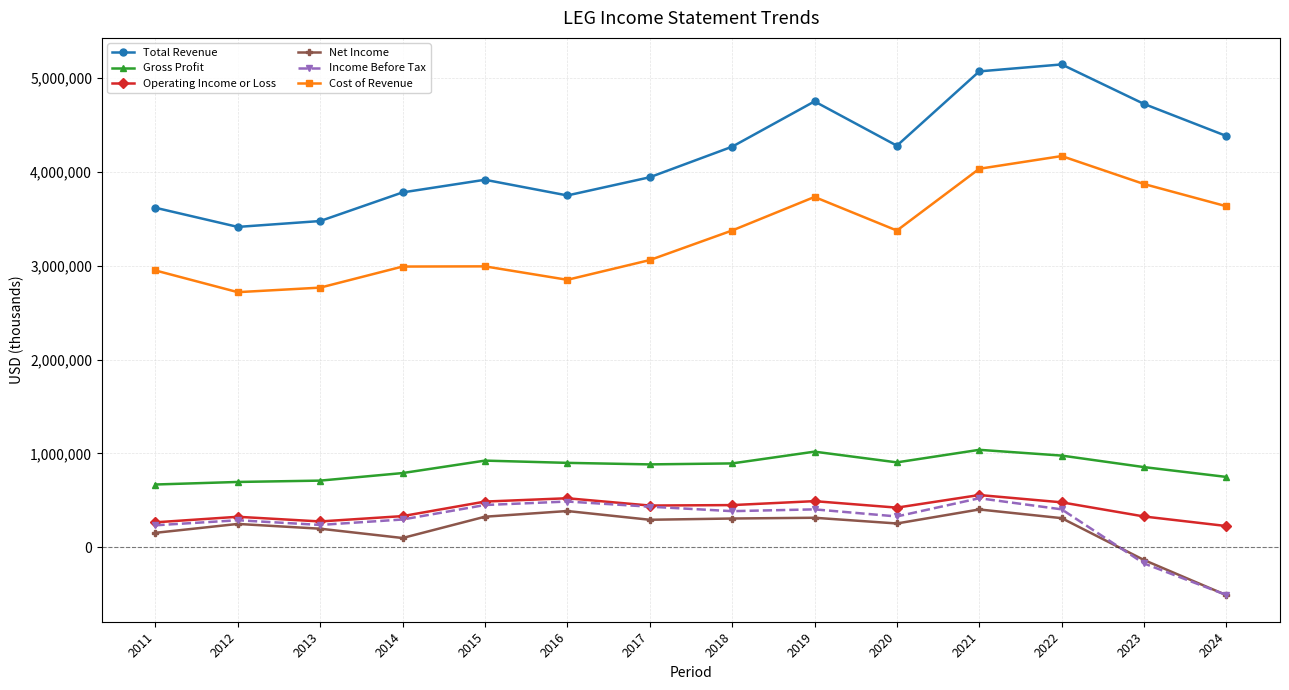

Is it true that Cost of Revenue equals 1481787 at 2013?

False